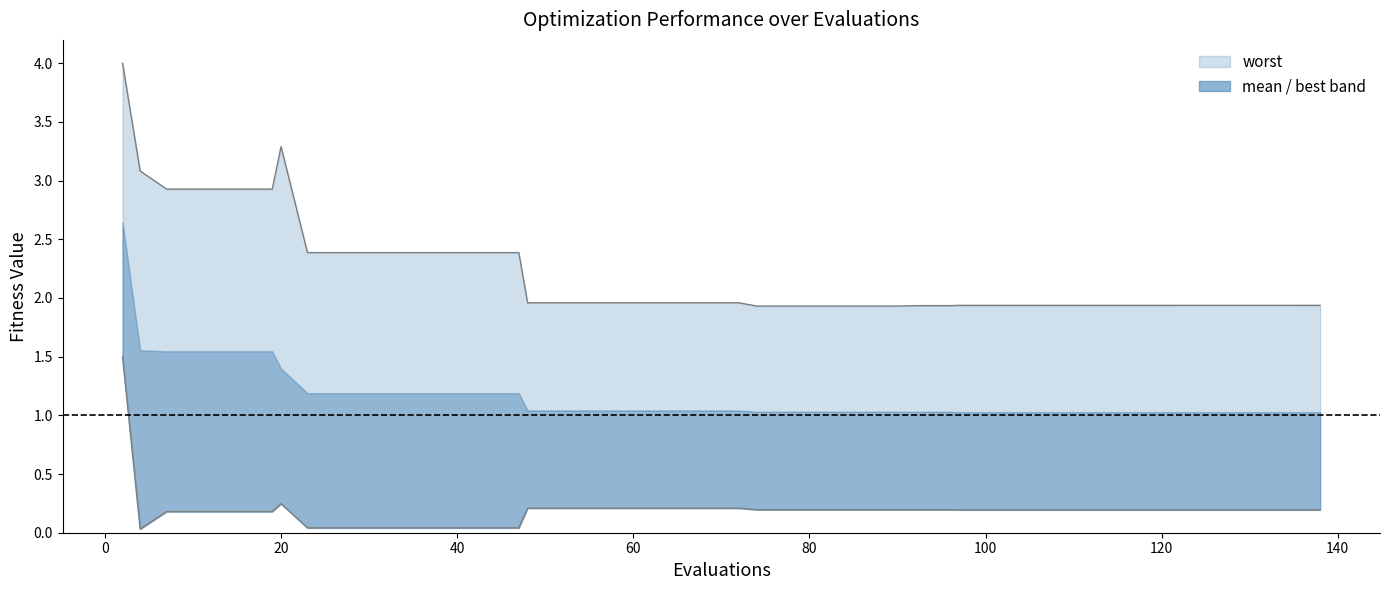

Reading left to right, transcribe all the data shown in this chart.

best: 1.5	0.0	0.2	0.2	0.2	0.2	0.2	0.0	0.0	0.0	0.0	0.0	0.0	0.0	0.2	0.2	0.2	0.2	0.2	0.2	0.2	0.2	0.2	0.2	0.2	0.2	0.2	0.2	0.2	0.2	0.2	0.2	0.2	0.2	0.2	0.2	0.2	0.2	0.2	0.2
worst: 4.0	3.1	2.9	2.9	2.9	2.9	3.3	2.4	2.4	2.4	2.4	2.4	2.4	2.4	2.0	2.0	2.0	2.0	2.0	2.0	2.0	1.9	1.9	1.9	1.9	1.9	1.9	1.9	1.9	1.9	1.9	1.9	1.9	1.9	1.9	1.9	1.9	1.9	1.9	1.9